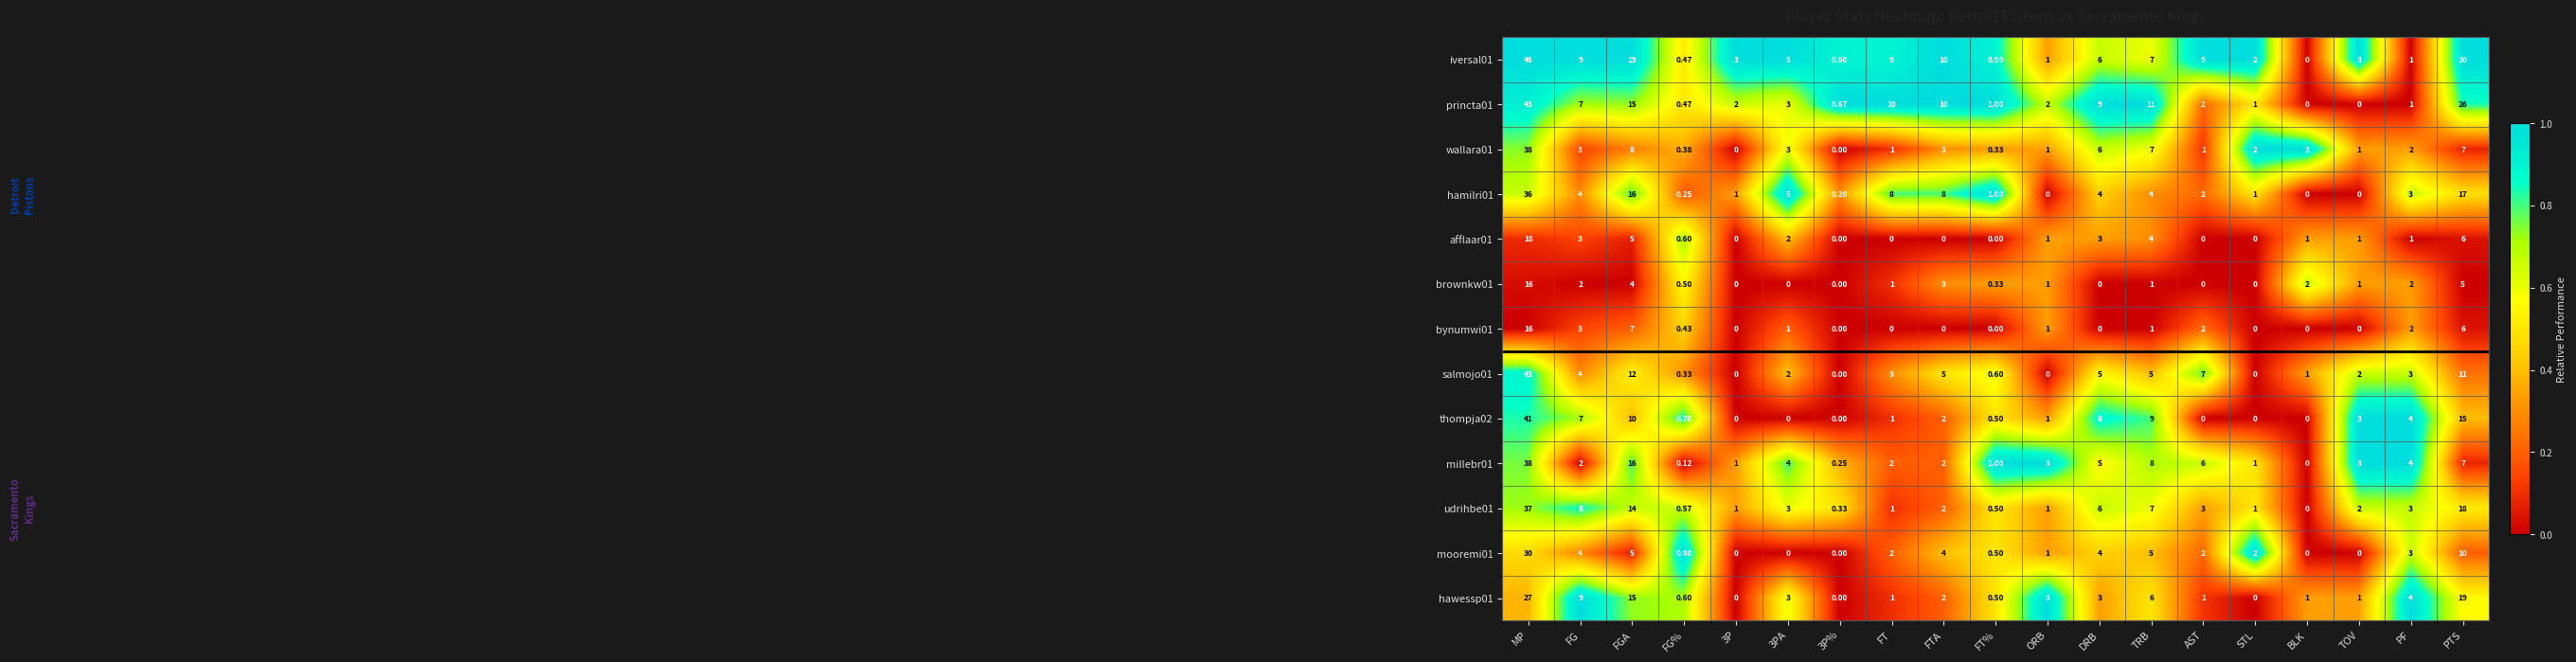

At which label does udrihbe01 reach its peak?

MP